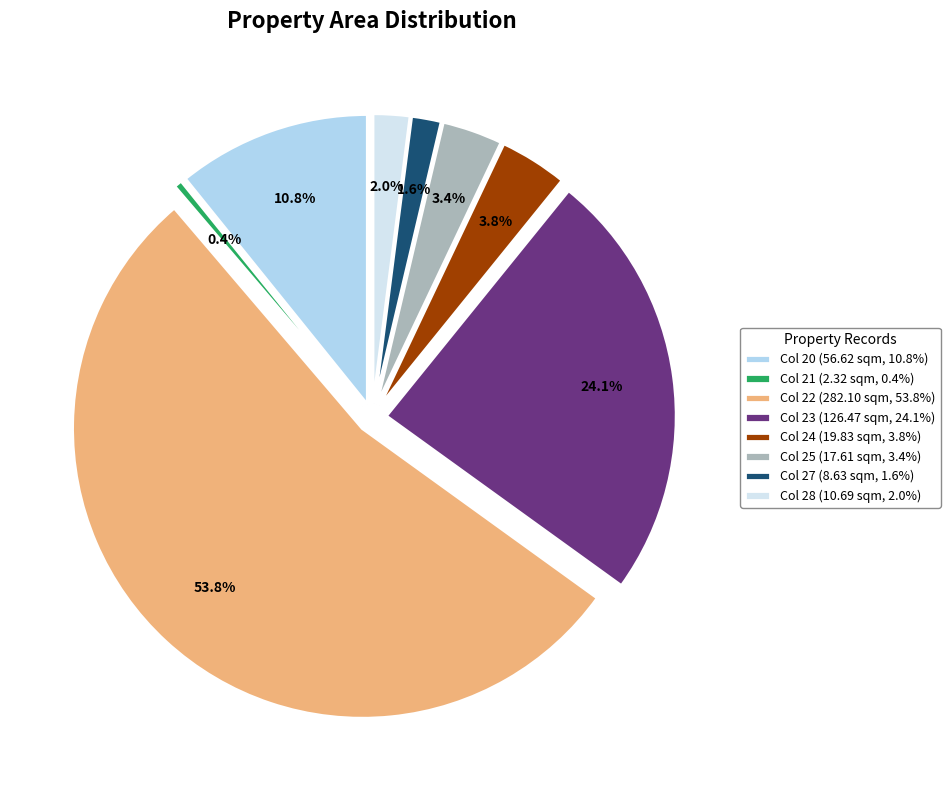

To the nearest percent, what percentage of the pie is 24?

4%